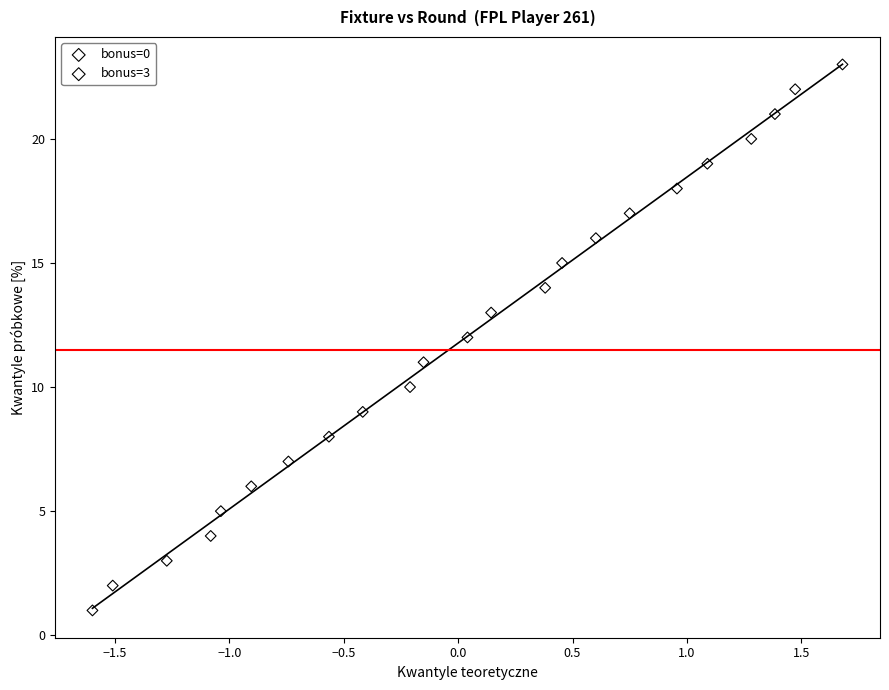

What are all the series names shown in the legend?

bonus=0, bonus=3